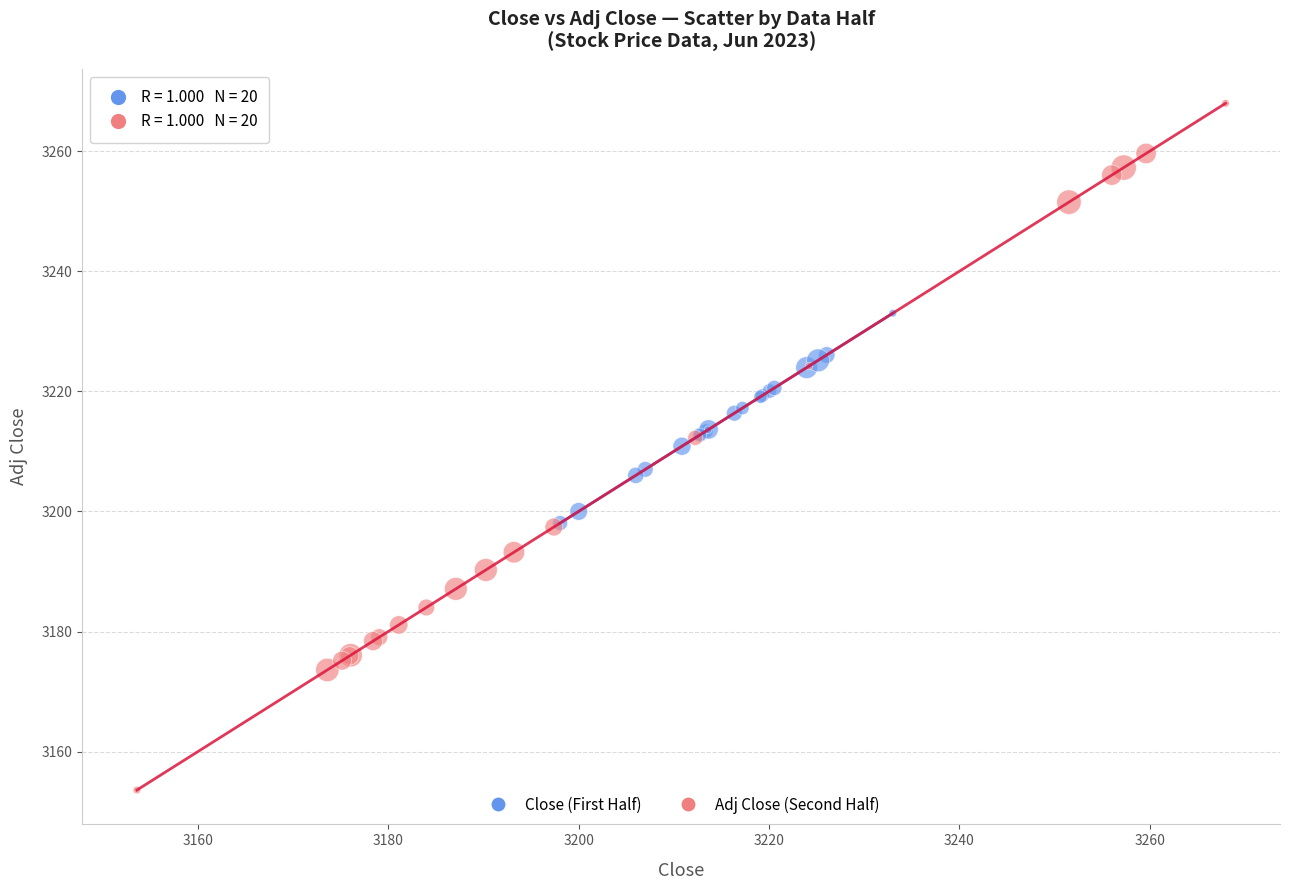

What are all the series names shown in the legend?

Close (First Half), Adj Close (Second Half)